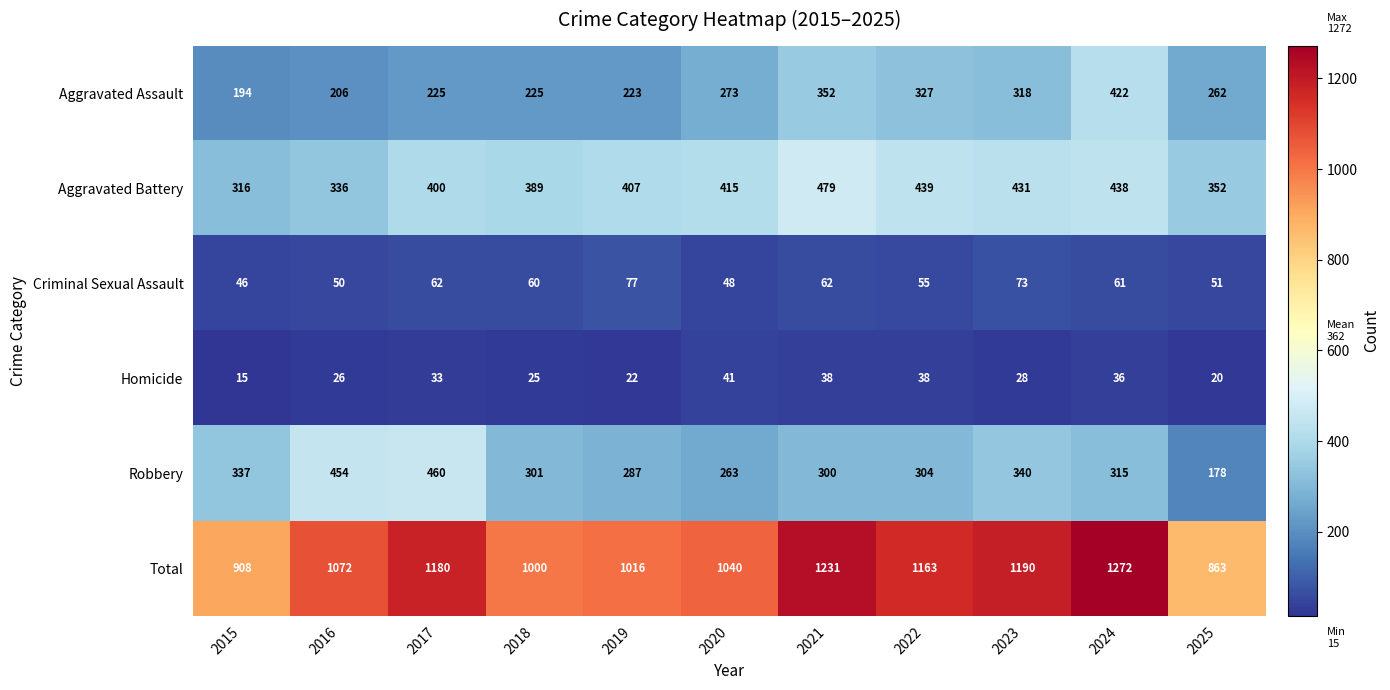

Which category has the highest value across all series?

2024